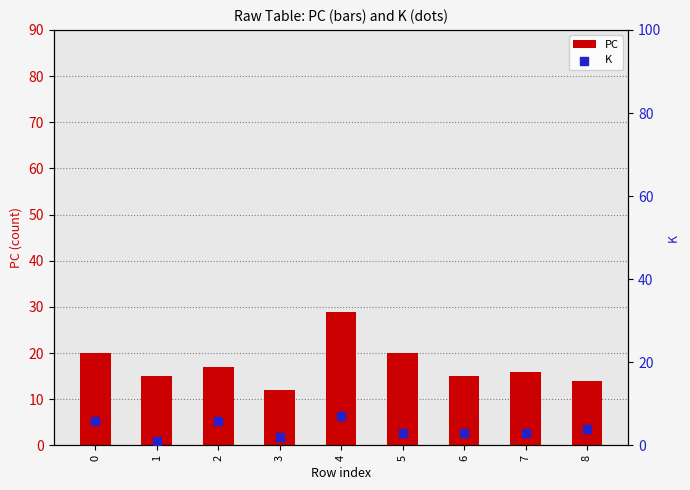

Which series reaches the maximum Y coordinate?

PC